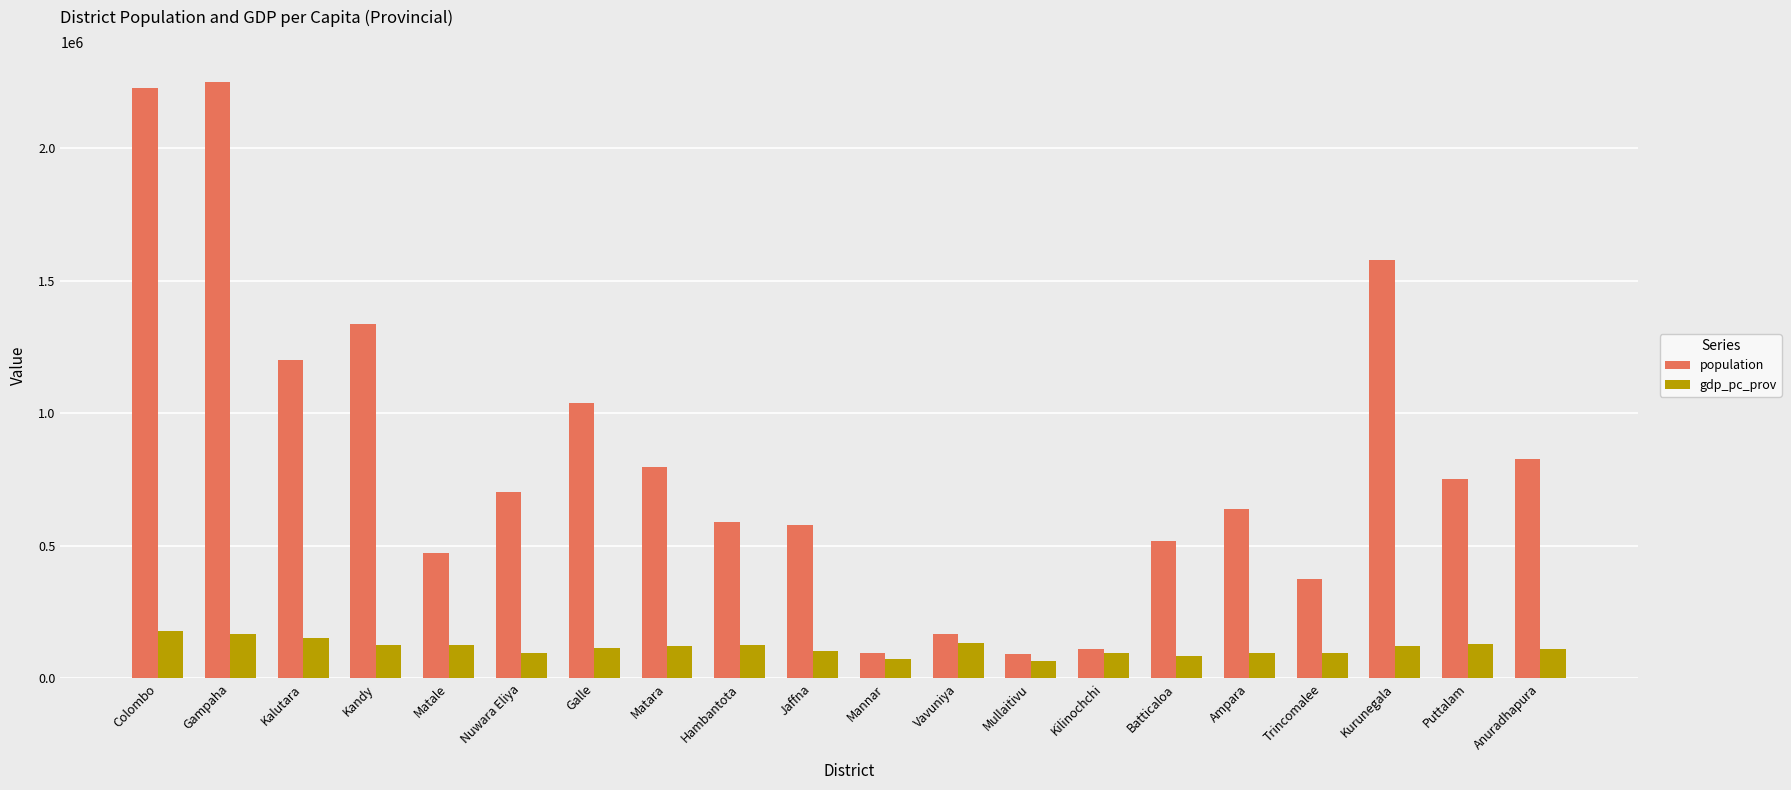

How many series are shown in this chart?

2